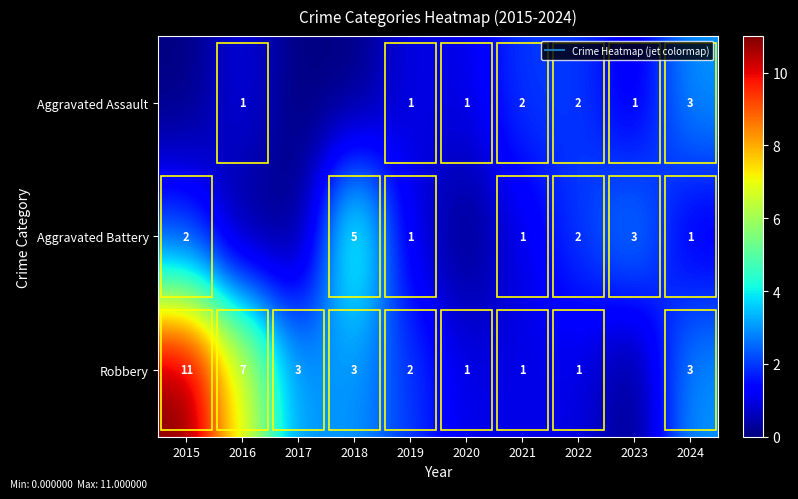

What is the total value across all series at 2021?

4